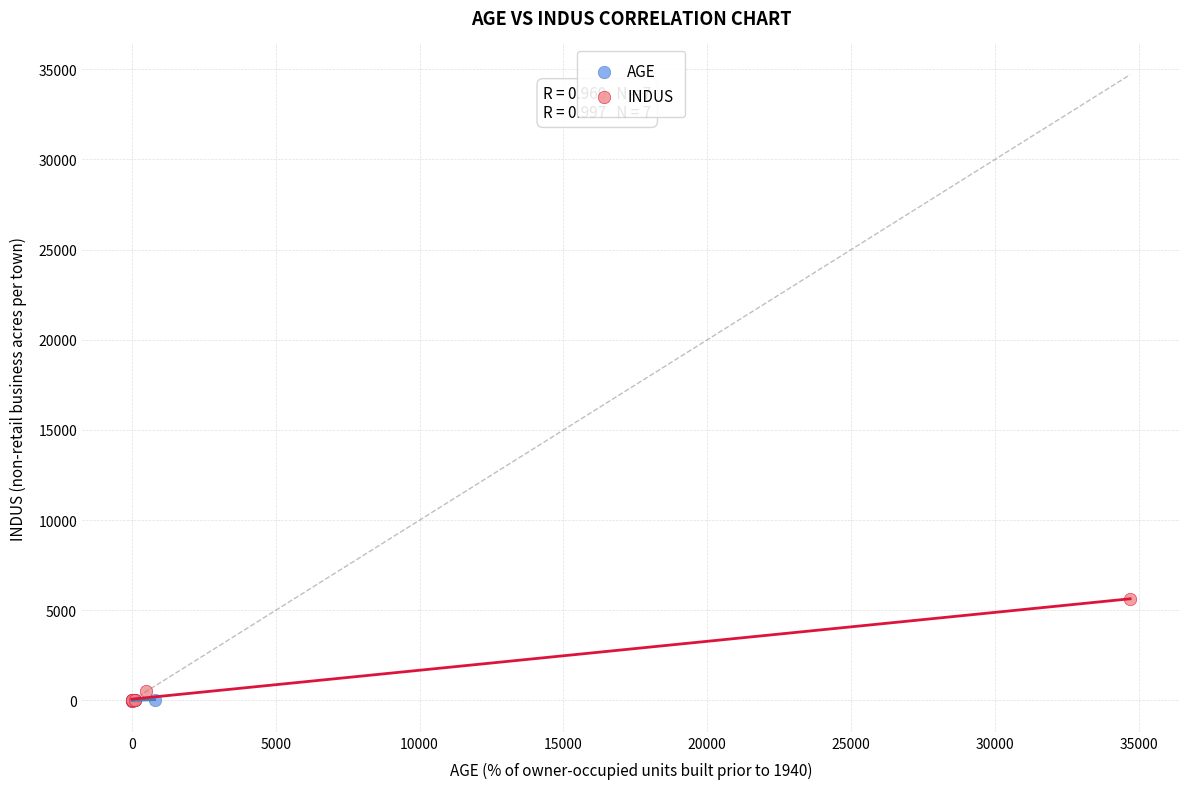

Which series has the widest spread of Y values?

INDUS